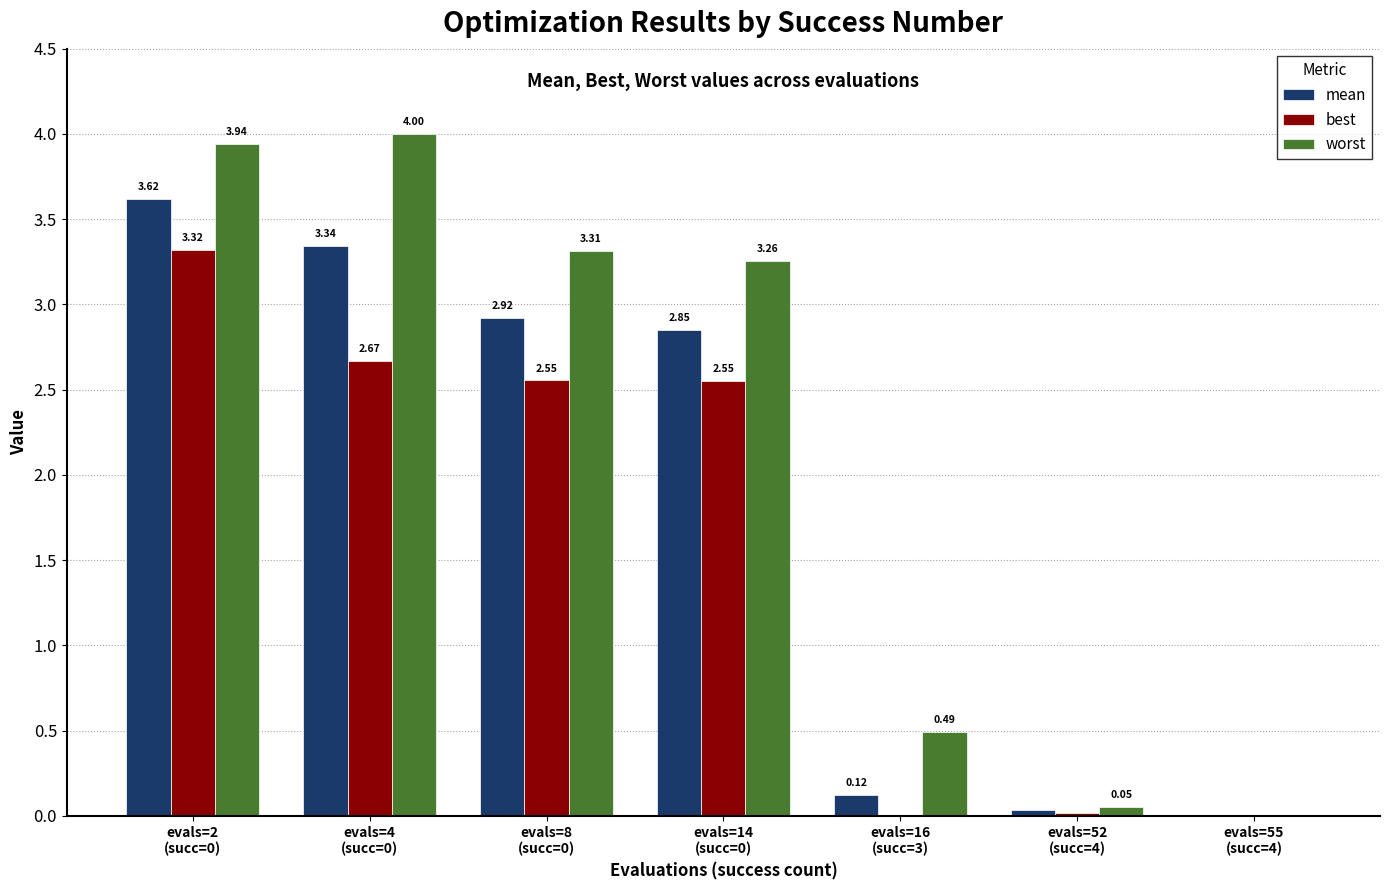

How many groups of bars are there?

7